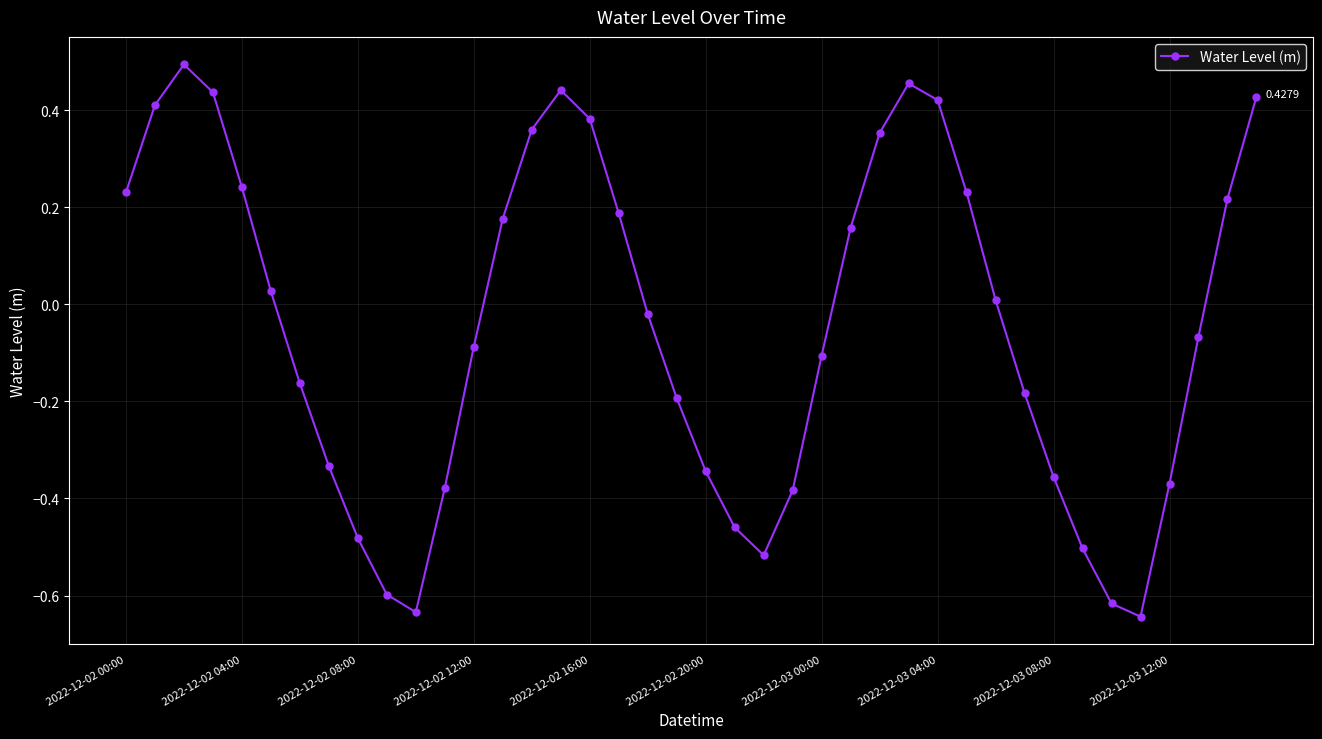

How many interior local valleys (lower than both neighbors) does the data have?

3